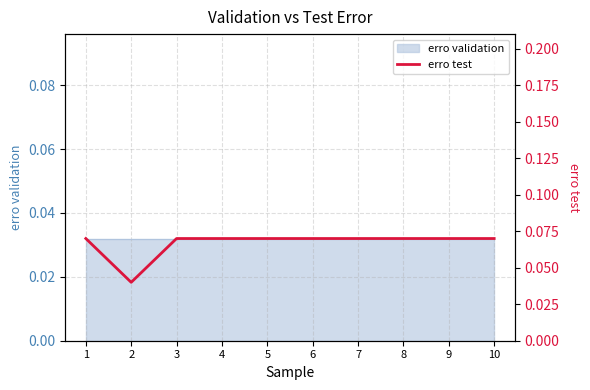

How many lines are shown in the chart?

1